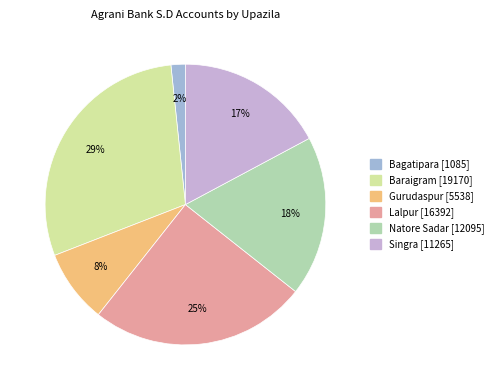

Does any single category account for the majority?

No